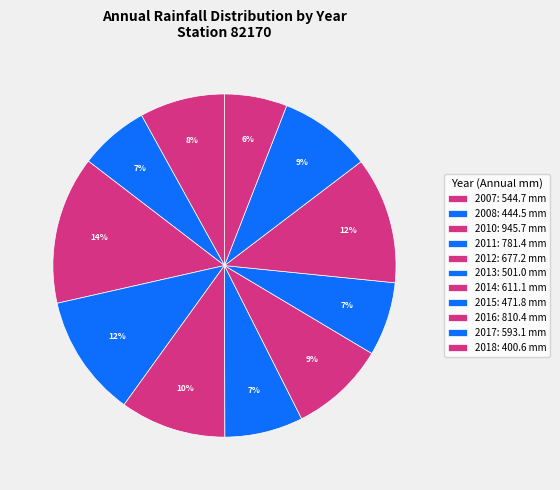

What percentage is the 2013 slice, to the nearest percent?

7%